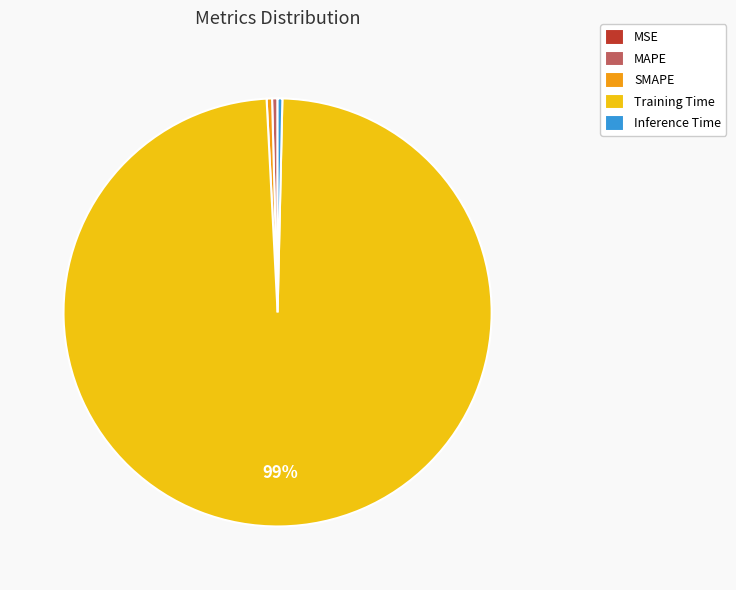

Which category accounts for the majority?

Training Time